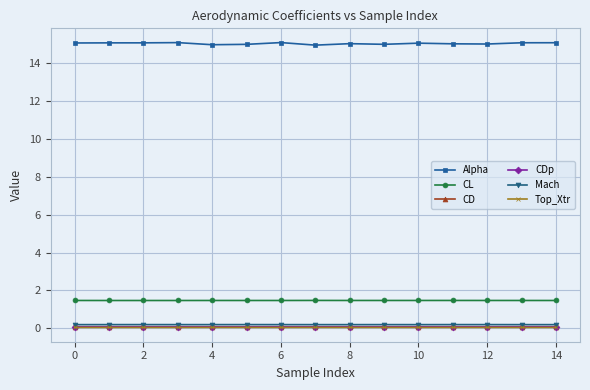

Which series has the largest range (max minus min)?

Alpha